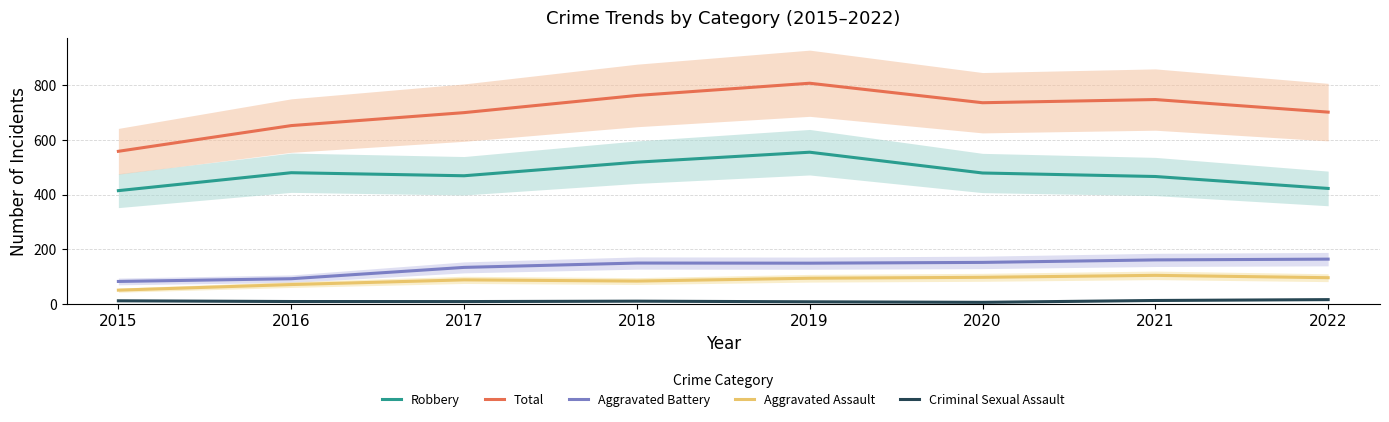

True or false: Robbery and Aggravated Battery cross at least once.

False